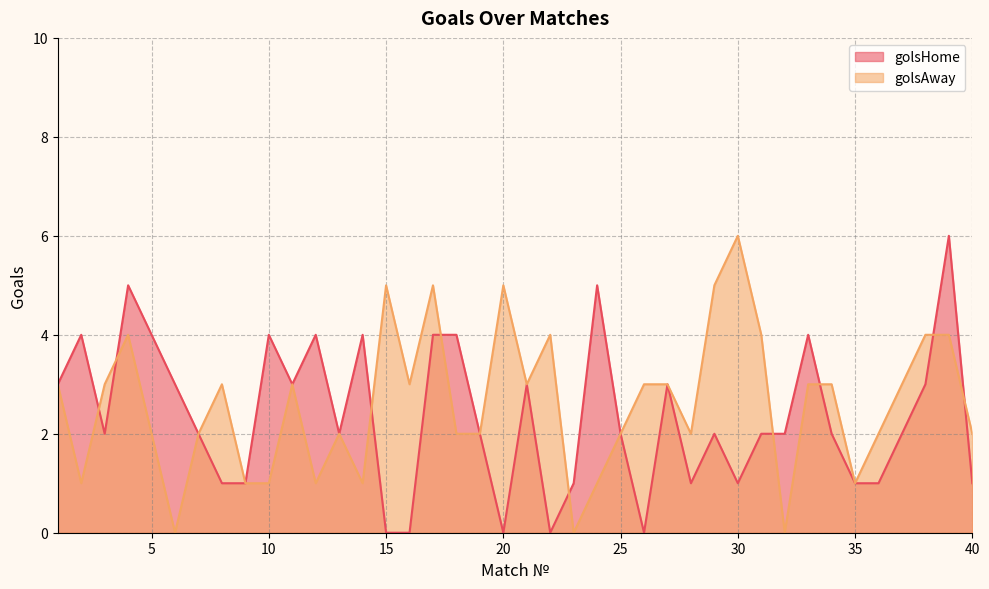

What is the difference between the second highest and second lowest values in the golsHome series?

5